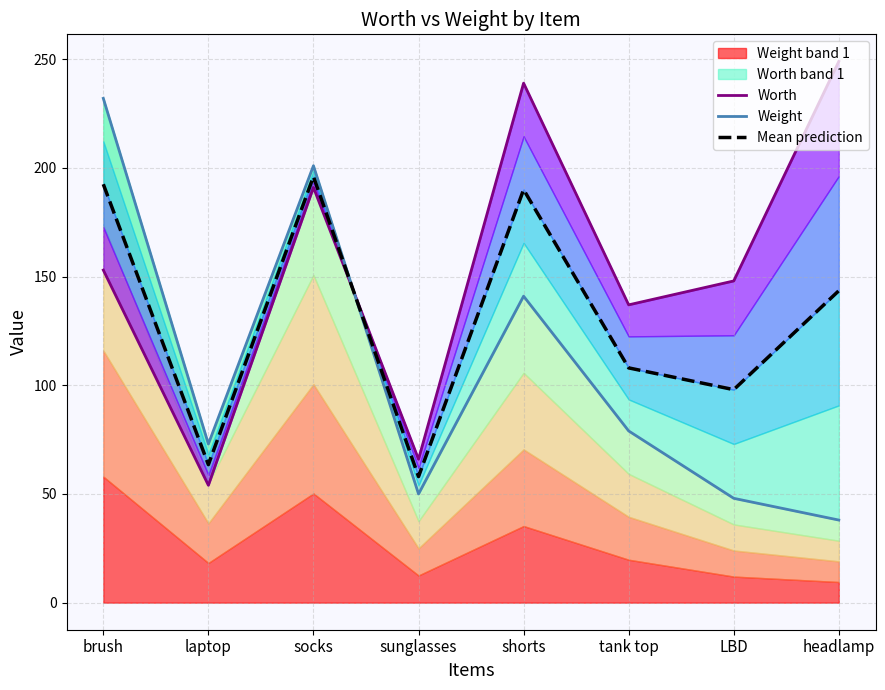

Which series changed the most between socks and sunglasses?

Weight